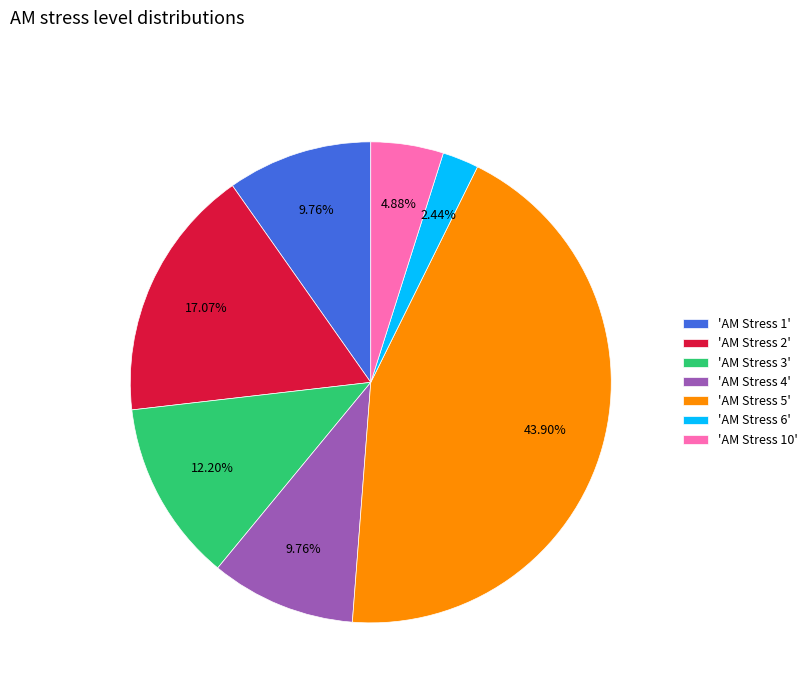

Which has a higher value, 'AM Stress 4' or 'AM Stress 2'?

'AM Stress 2'